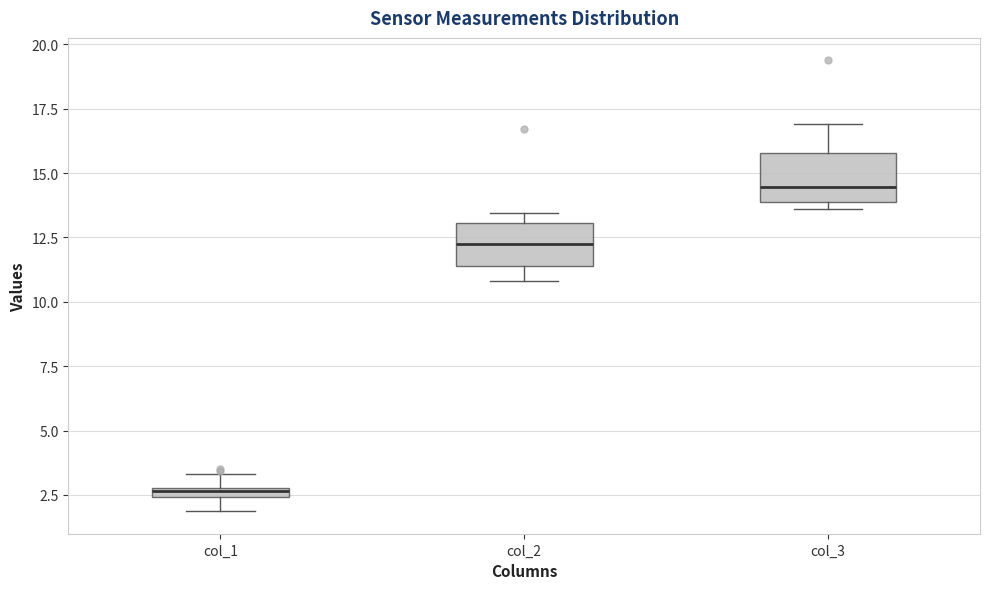

Where does the upper whisker of the box for col_3 end on the y-axis? The values are not printed on the chart, so give them approximately, as read against the axis.

17.0